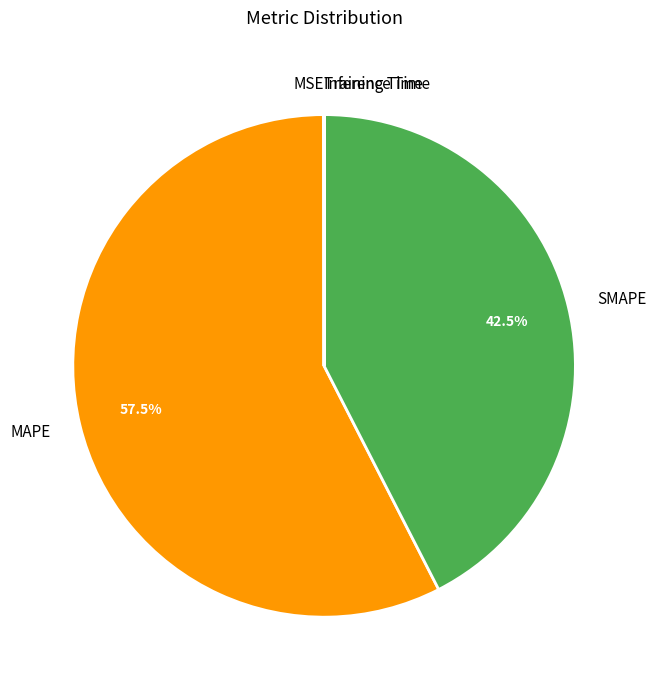

Between SMAPE and MAPE, which is larger?

MAPE